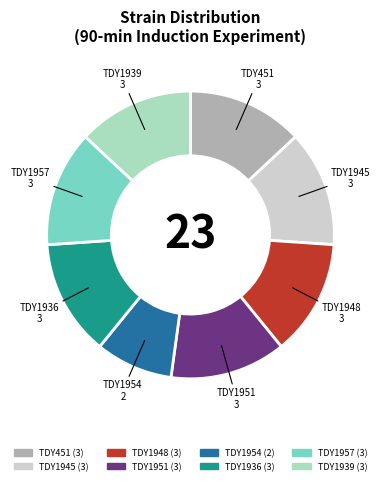

Is it true that TDY1951 is 13% of the pie?

True